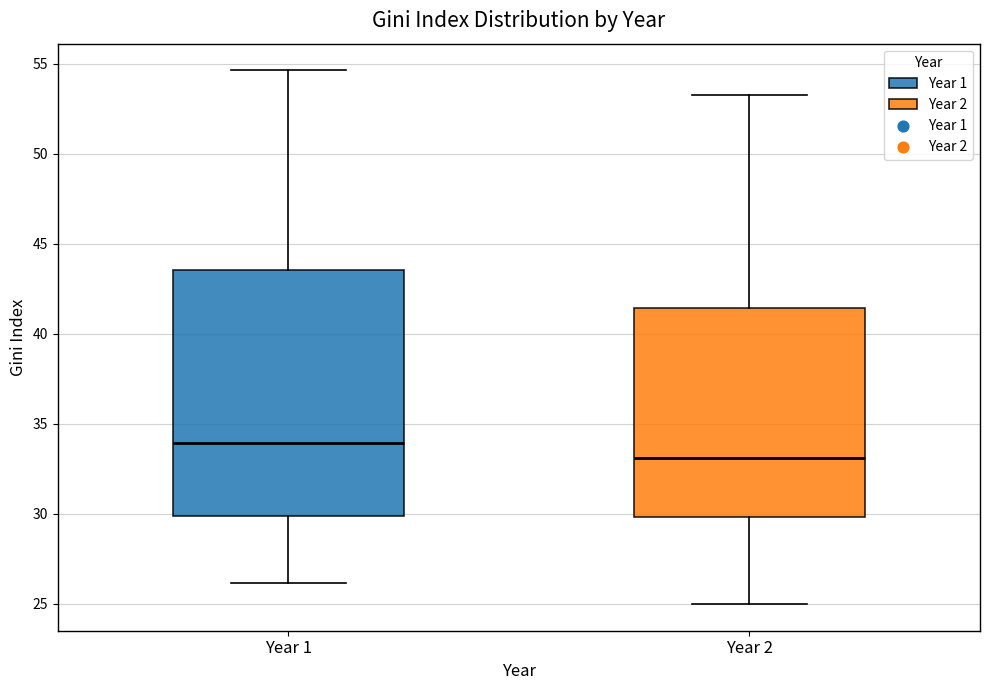

Which box's median line is the lowest?

Year 2